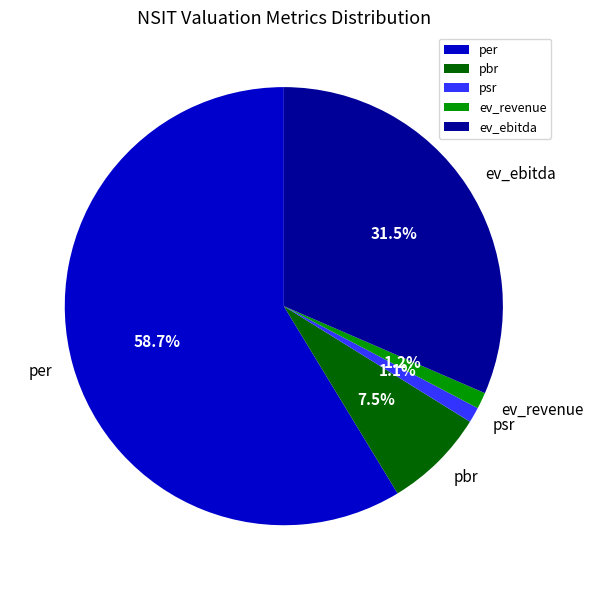

Approximately how many times larger is the value at ev_ebitda compared to pbr?

4.2